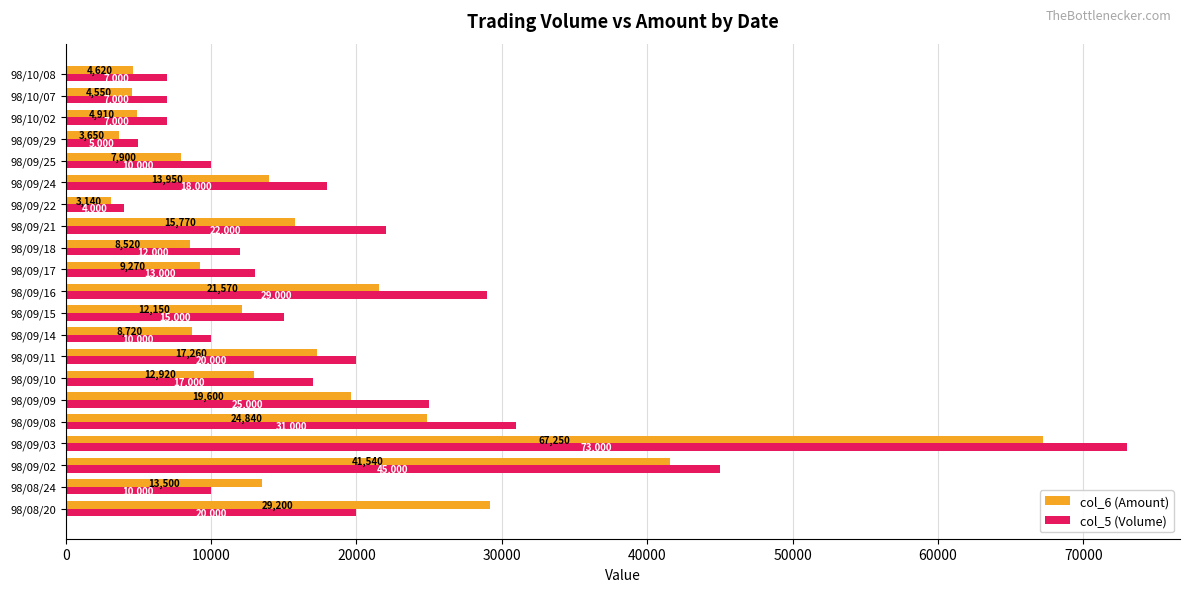

Rank the categories by col_6 (Amount) value from lowest to highest.

98/09/22, 98/09/29, 98/10/07, 98/10/08, 98/10/02, 98/09/25, 98/09/18, 98/09/14, 98/09/17, 98/09/15, 98/09/10, 98/08/24, 98/09/24, 98/09/21, 98/09/11, 98/09/09, 98/09/16, 98/09/08, 98/08/20, 98/09/02, 98/09/03